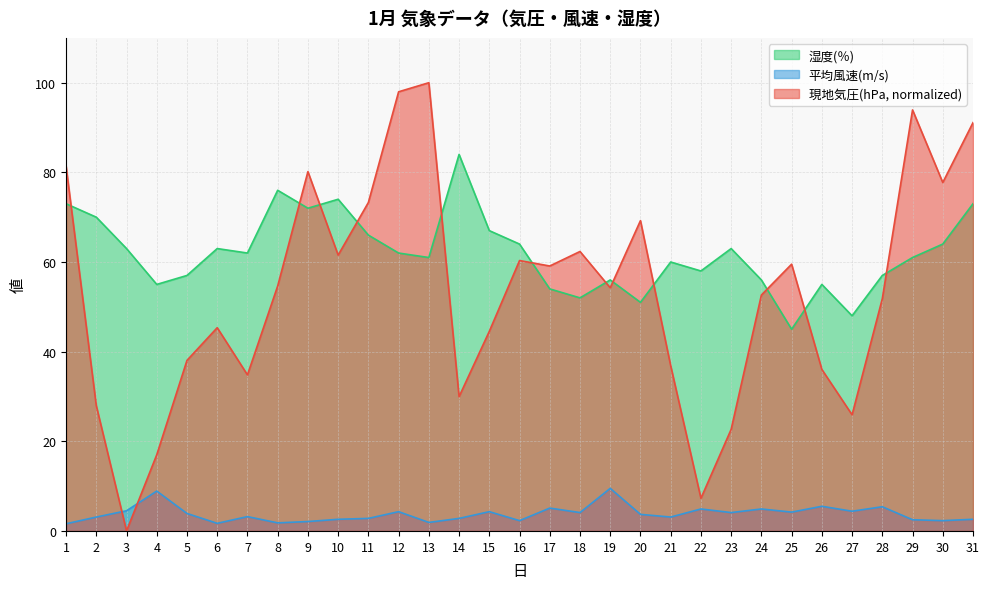

What is the total value across all series at 23?

89.8